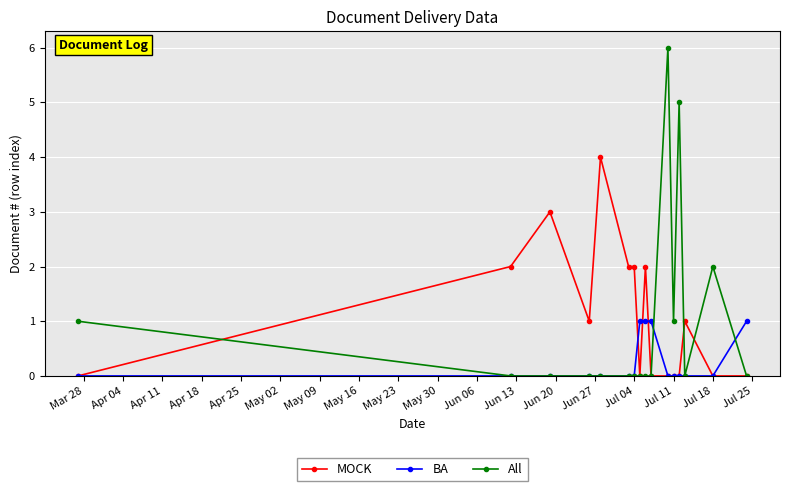

Which series has the widest spread of values?

All